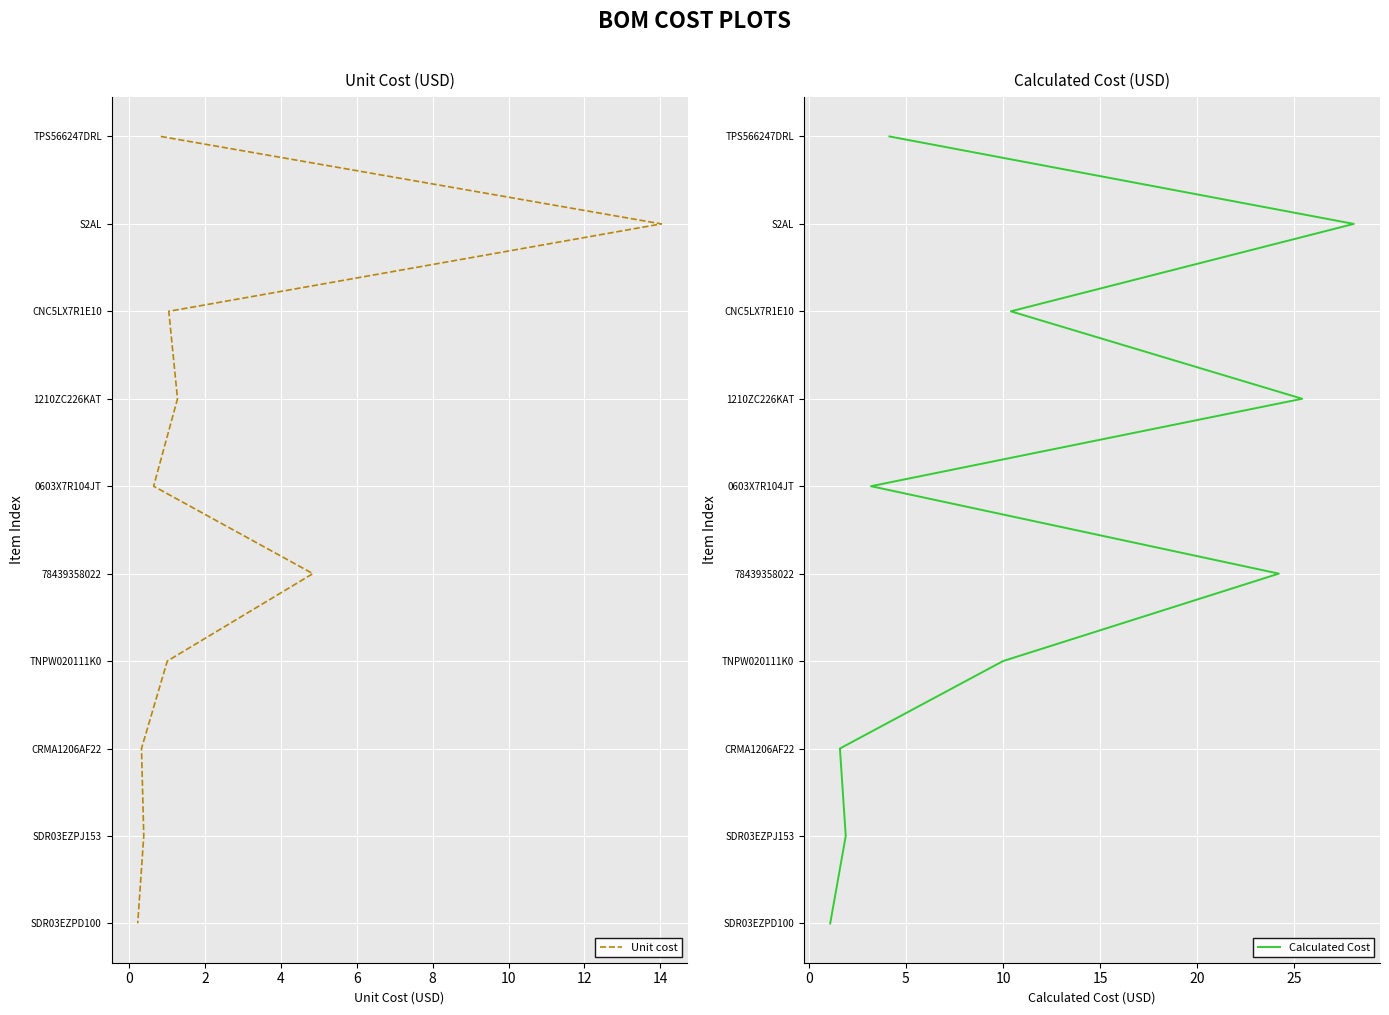

True or false: Unit cost and Calculated Cost cross at least once.

False